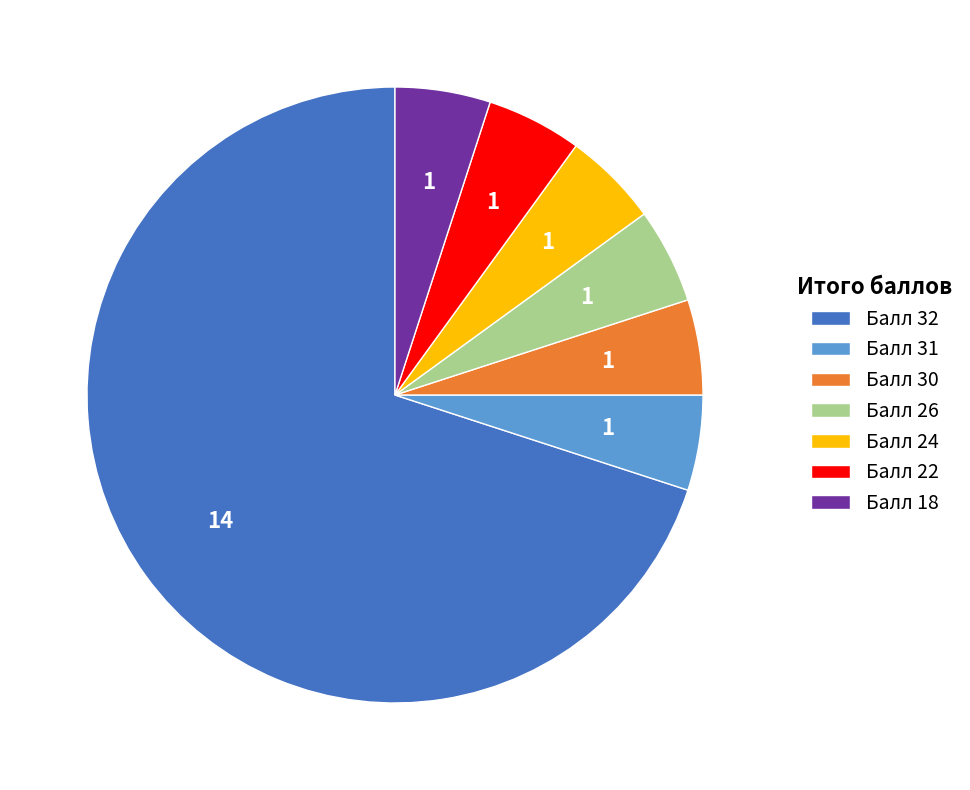

Is there a majority slice in this chart?

Yes